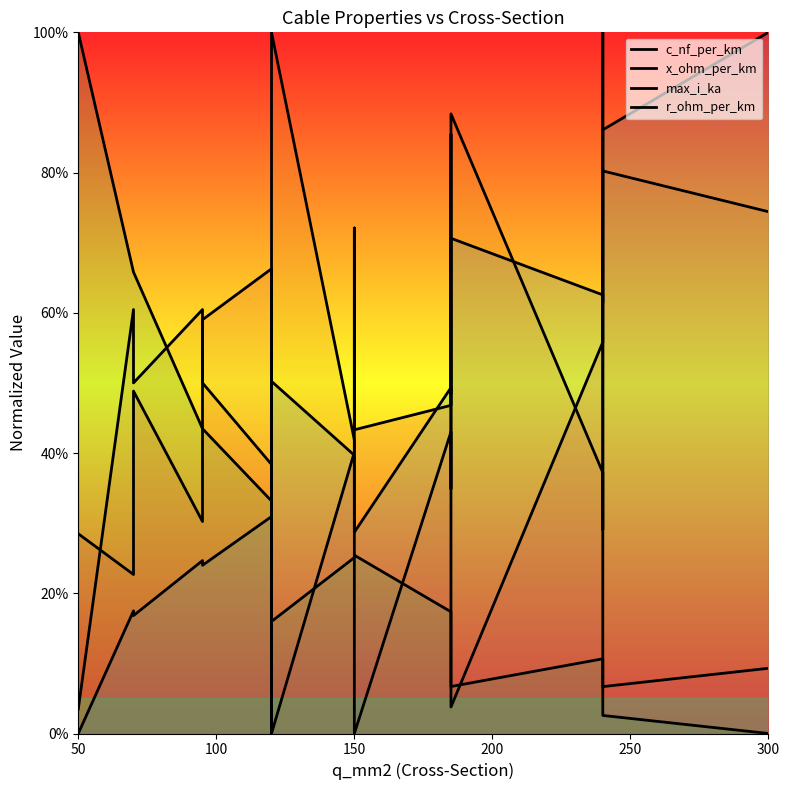

Does the chart display data point markers on the line(s)?

No